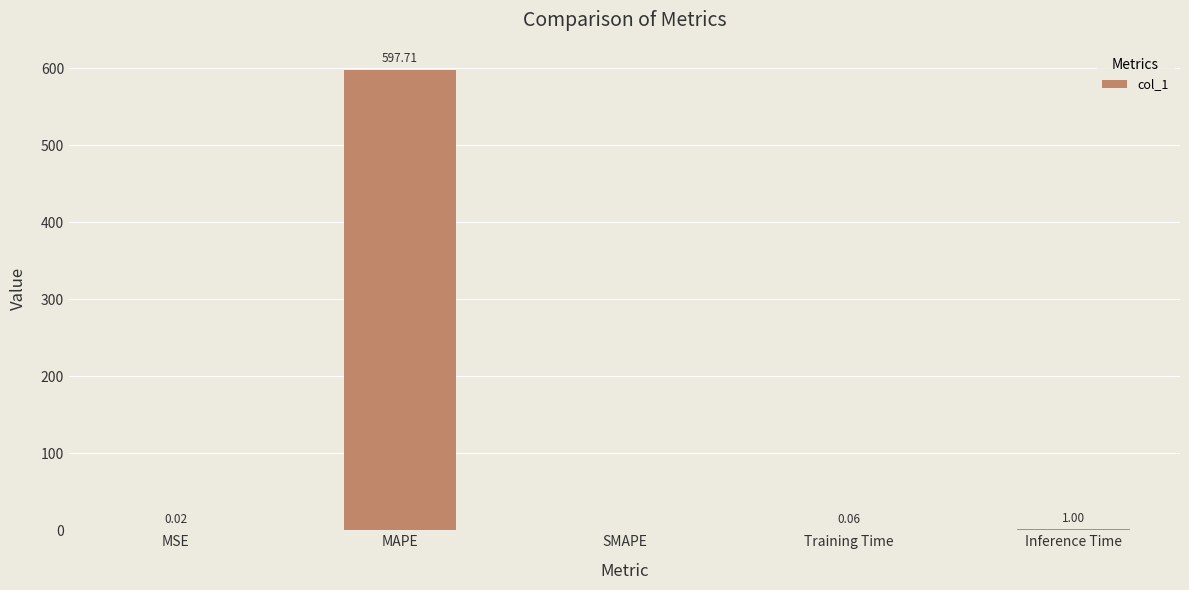

What is the sum of all values?

598.8